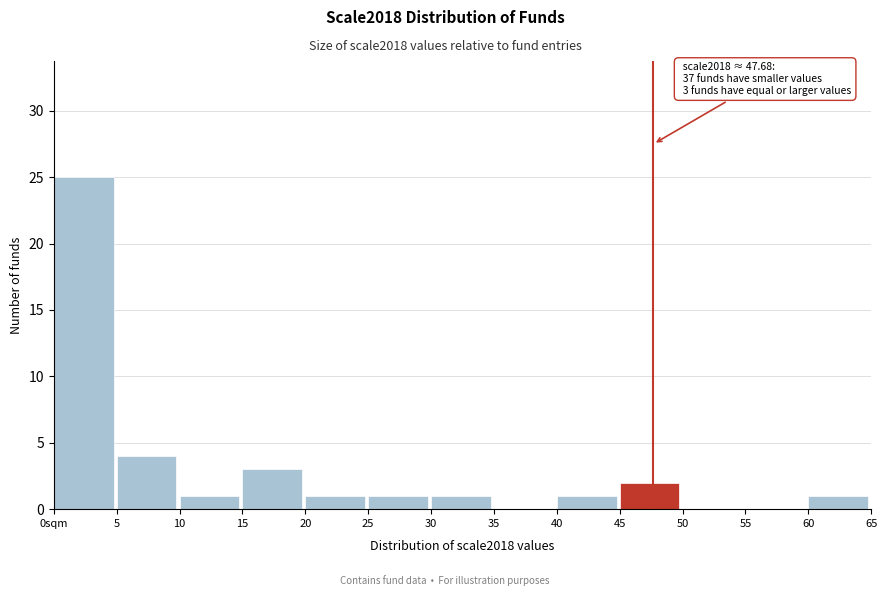

Reading right to left, extract all data points from this chart.

60=1	55=0	50=0	45=2	40=1	35=0	30=1	25=1	20=1	15=3	10=1	5=4	0sqm=25